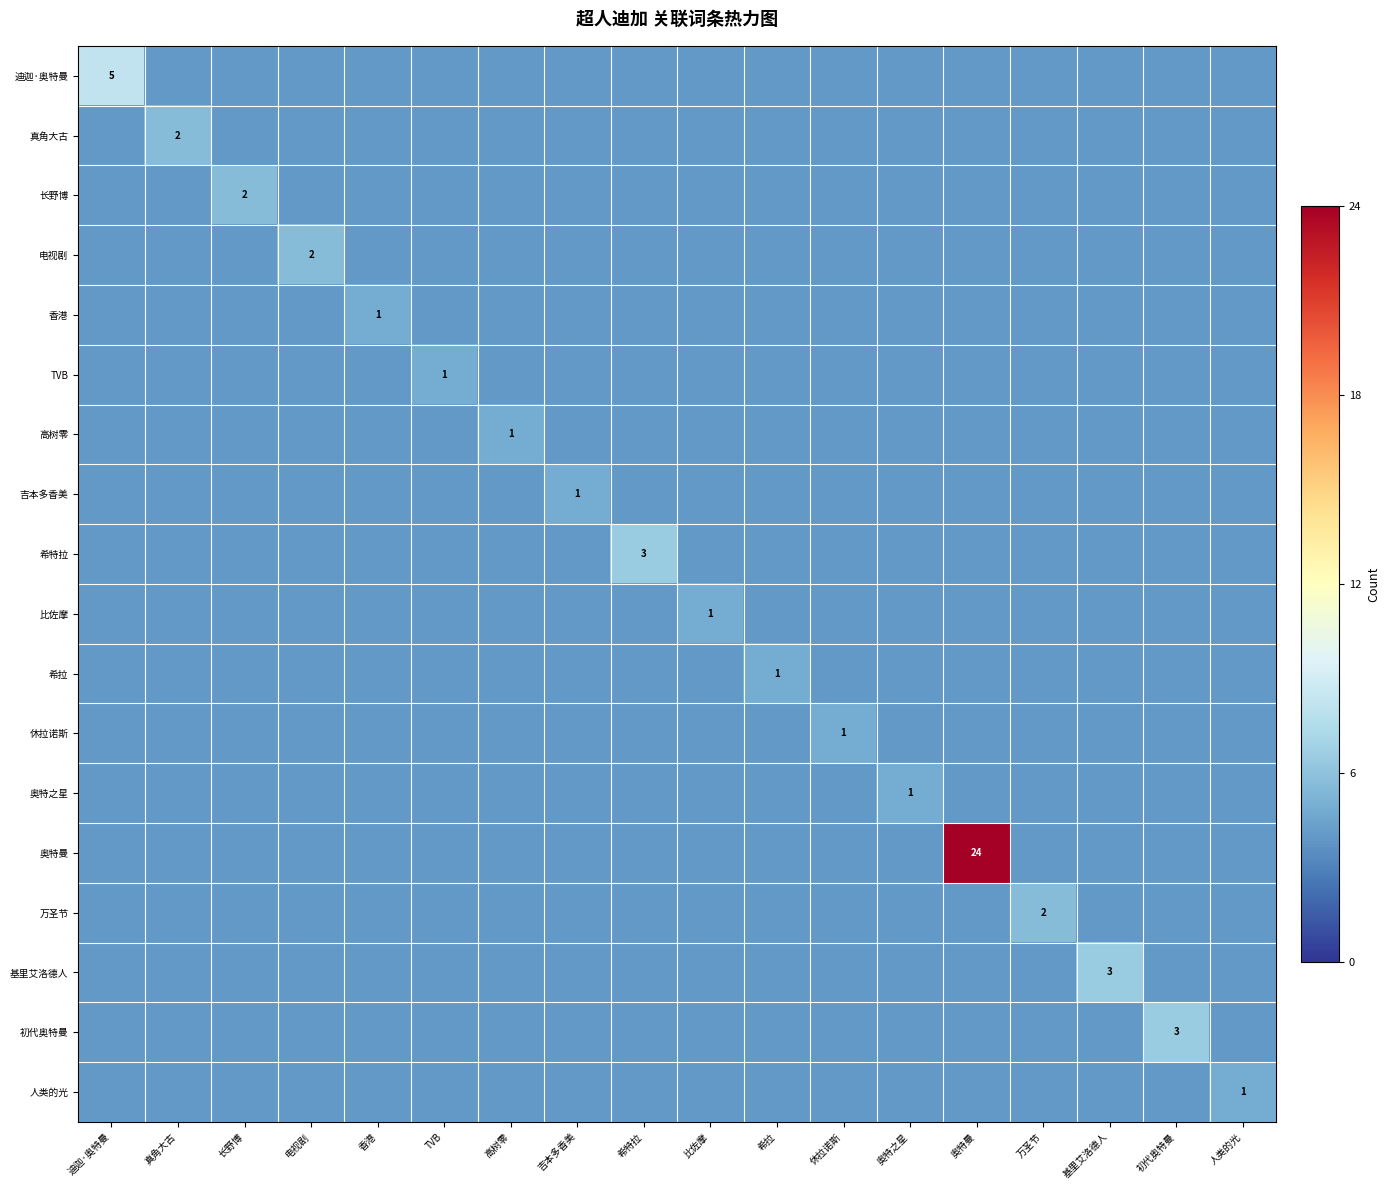

Which label corresponds to the largest value in the chart?

奥特曼